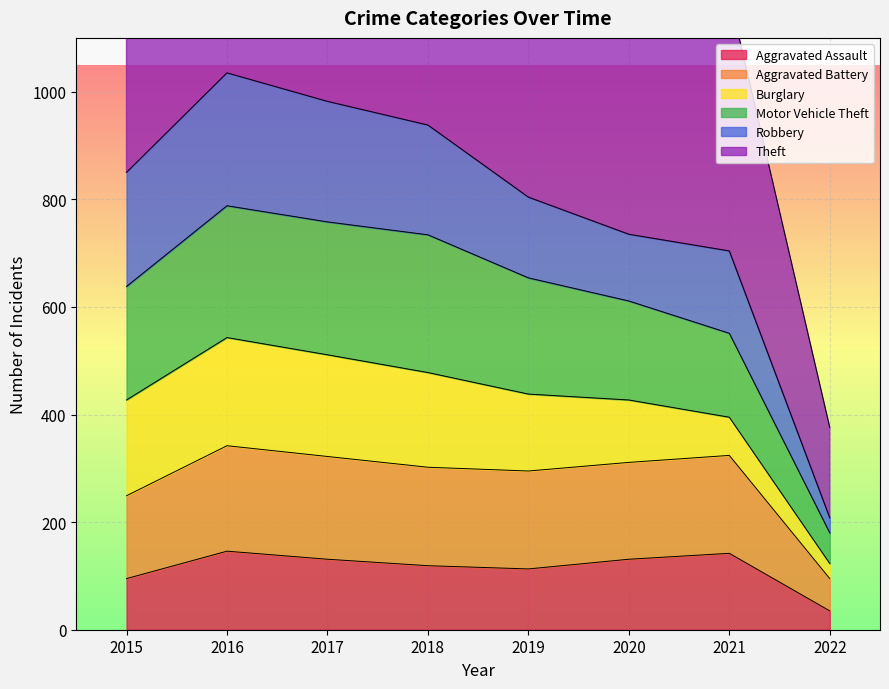

Is it true that Aggravated Battery equals 527 at 2016?

False